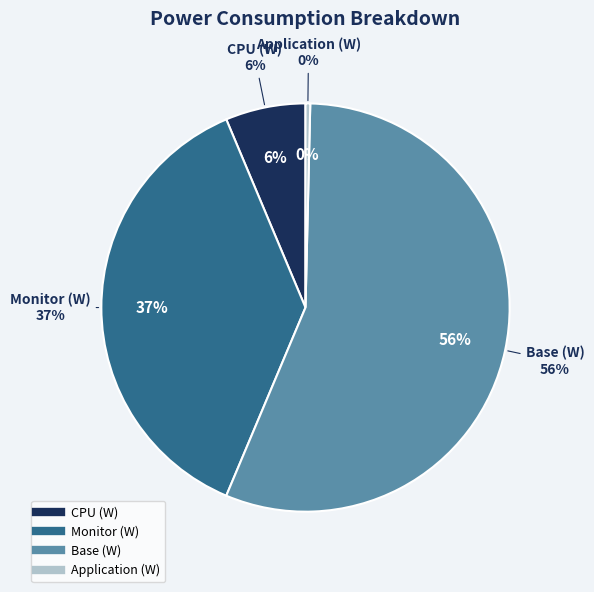

Is it true that Monitor (W) is 29% of the pie?

False